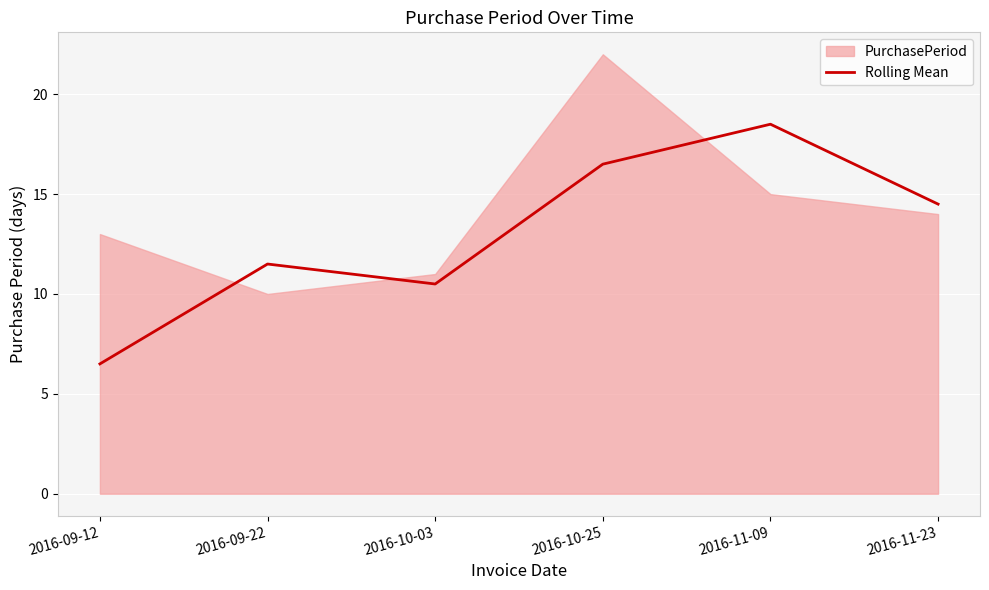

What is the label of the 2nd point from the right?

2016-11-09